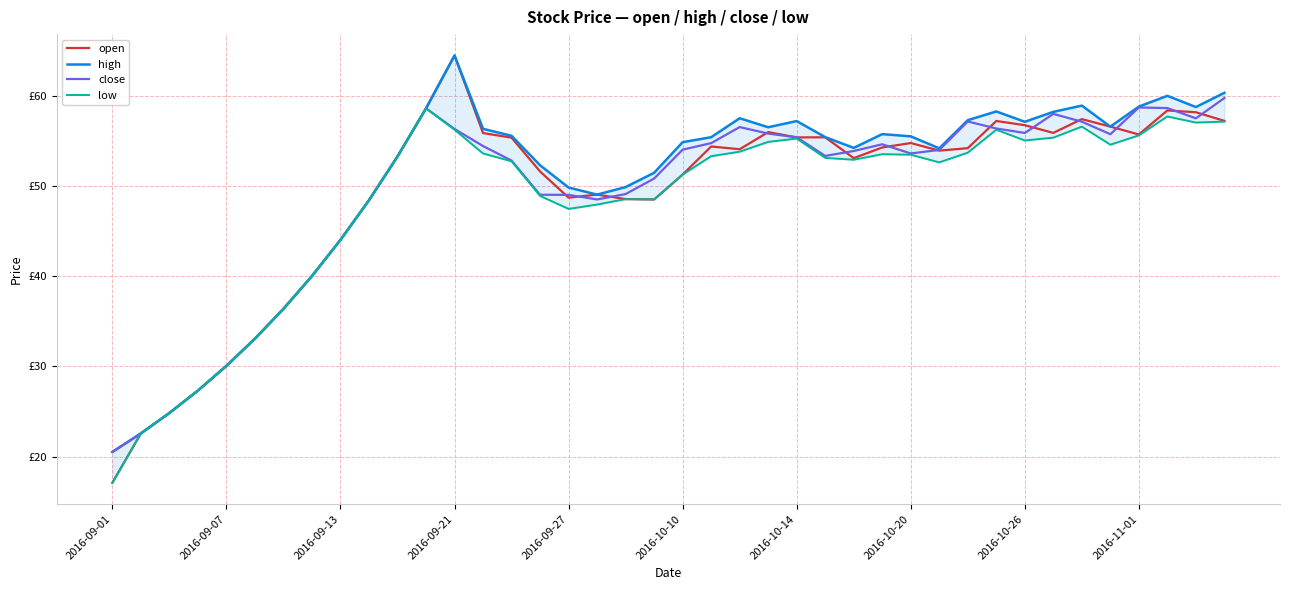

Which has a higher value, 2016-10-26 or 2016-09-13?

2016-10-26